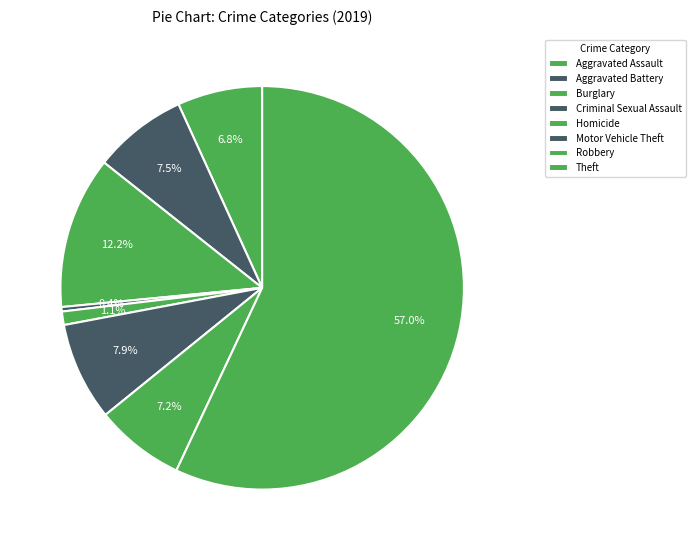

Does Theft represent more than half of the total?

Yes